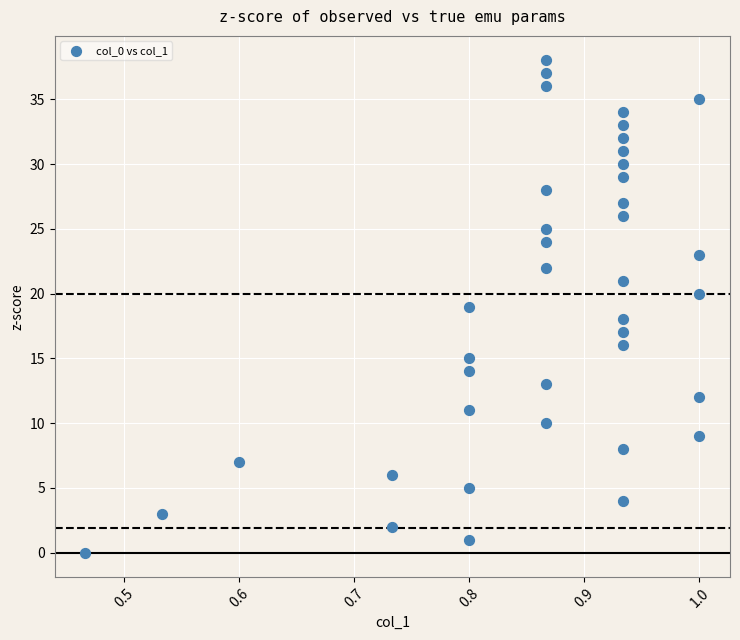

What is the range of Y values (max minus min)?

38